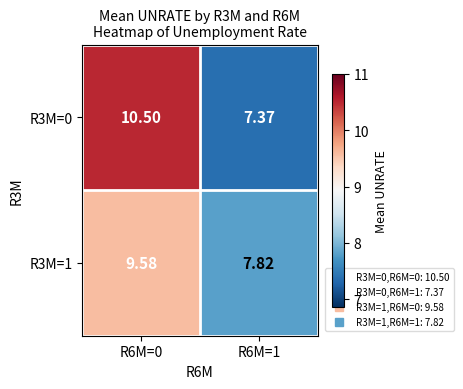

Is the value of R3M=0 at R6M=1 greater than the value of R3M=1 at R6M=0?

No